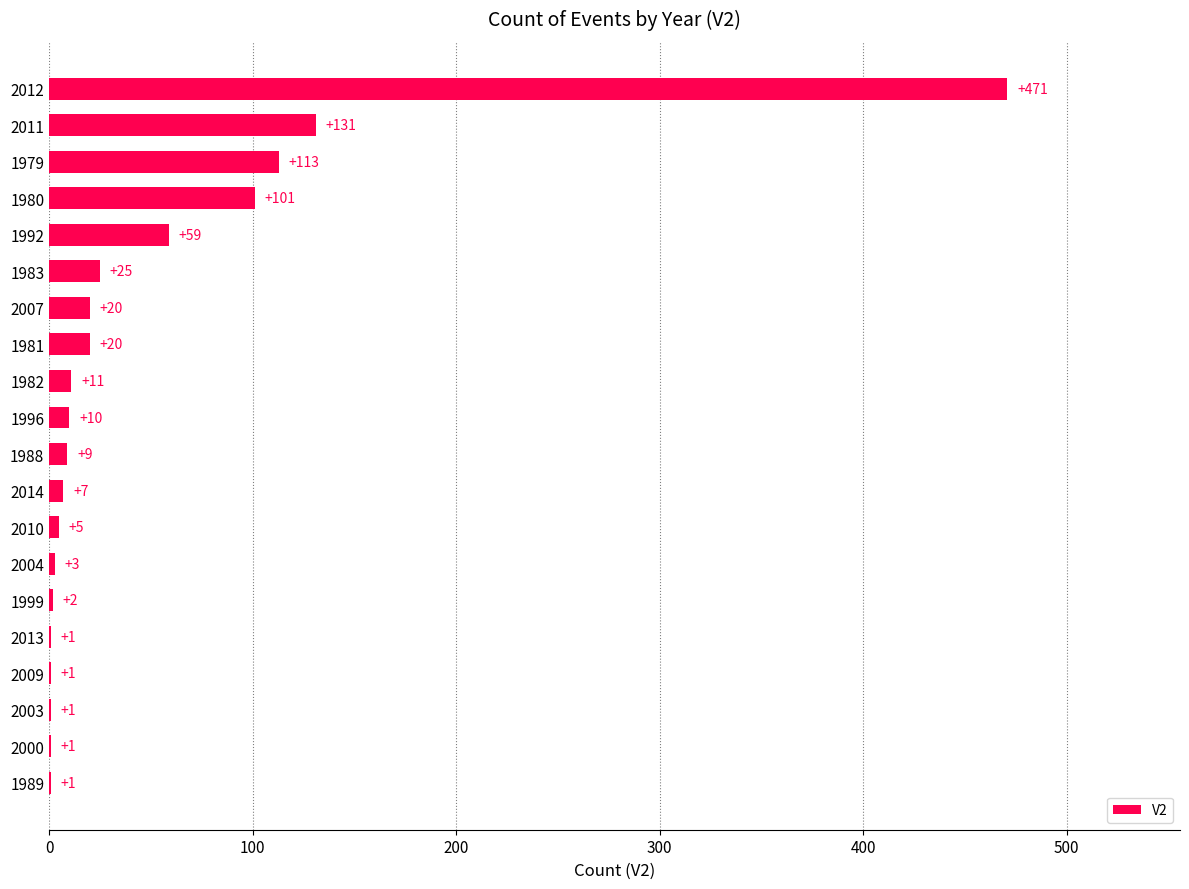

What is the approximate value at 1983?

25